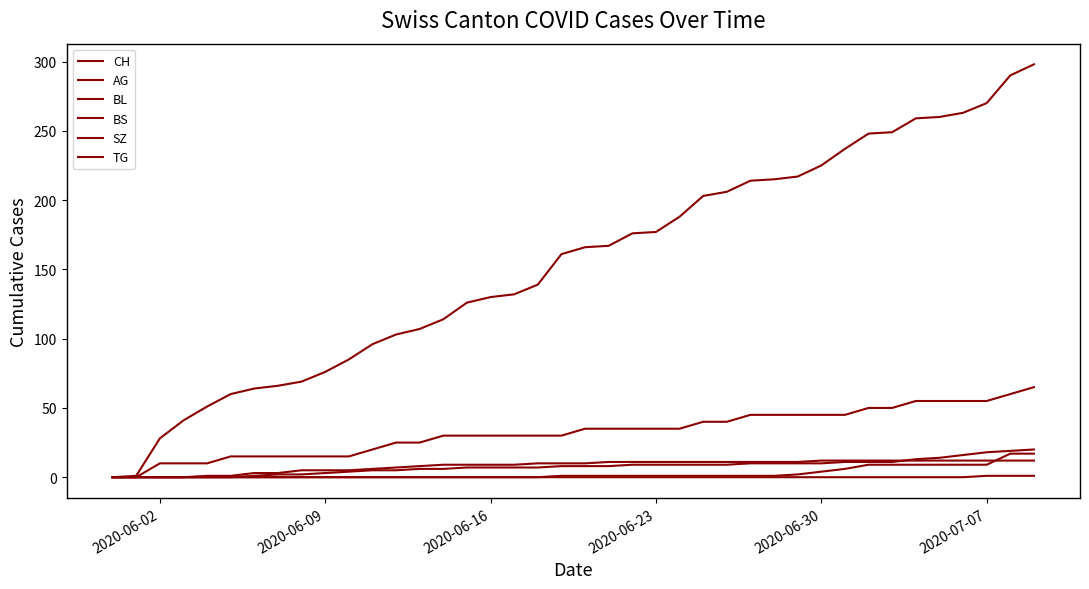

Reading left to right, list all the values displayed in this chart.

CH: 0	1	28	41	51	60	64	66	69	76	85	96	103	107	114	126	130	132	139	161	166	167	176	177	188	203	206	214	215	217	225	237	248	249	259	260	263	270	290	298
AG: 0	0	10	10	10	15	15	15	15	15	15	20	25	25	30	30	30	30	30	30	35	35	35	35	35	40	40	45	45	45	45	45	50	50	55	55	55	55	60	65
BL: 0	0	0	0	0	0	1	2	2	3	4	5	5	6	6	7	7	7	7	8	8	8	9	9	9	9	9	10	10	10	10	11	11	11	13	14	16	18	19	20
BS: 0	0	0	0	1	1	3	3	5	5	5	6	7	8	9	9	9	9	10	10	10	11	11	11	11	11	11	11	11	11	12	12	12	12	12	12	12	12	12	12
SZ: 0	0	0	0	0	0	0	0	0	0	0	0	0	0	0	0	0	0	0	1	1	1	1	1	1	1	1	1	1	2	4	6	9	9	9	9	9	9	17	17
TG: 0	0	0	0	0	0	0	0	0	0	0	0	0	0	0	0	0	0	0	0	0	0	0	0	0	0	0	0	0	0	0	0	0	0	0	0	0	1	1	1